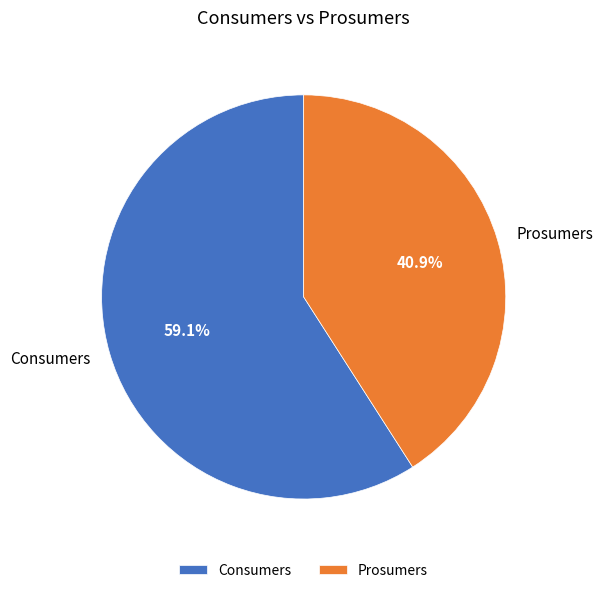

Which category has the smallest portion of the pie?

Prosumers